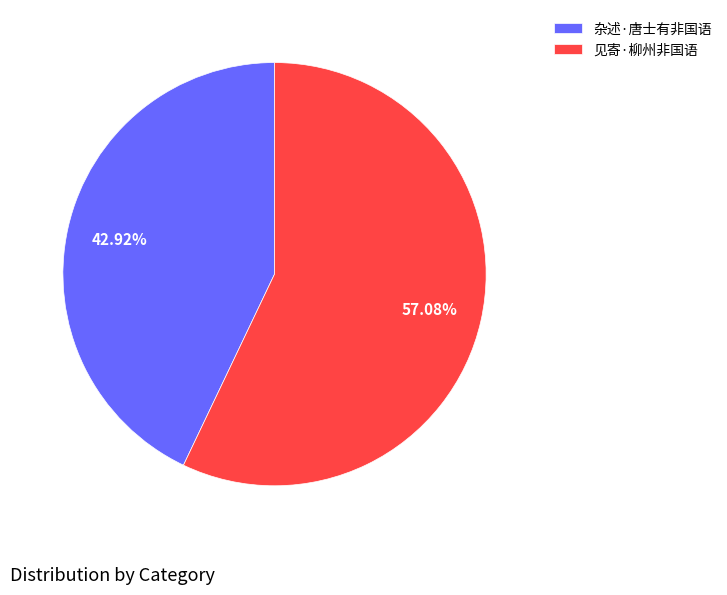

To the nearest percent, what portion does 杂述·唐士有非国语 represent?

43%